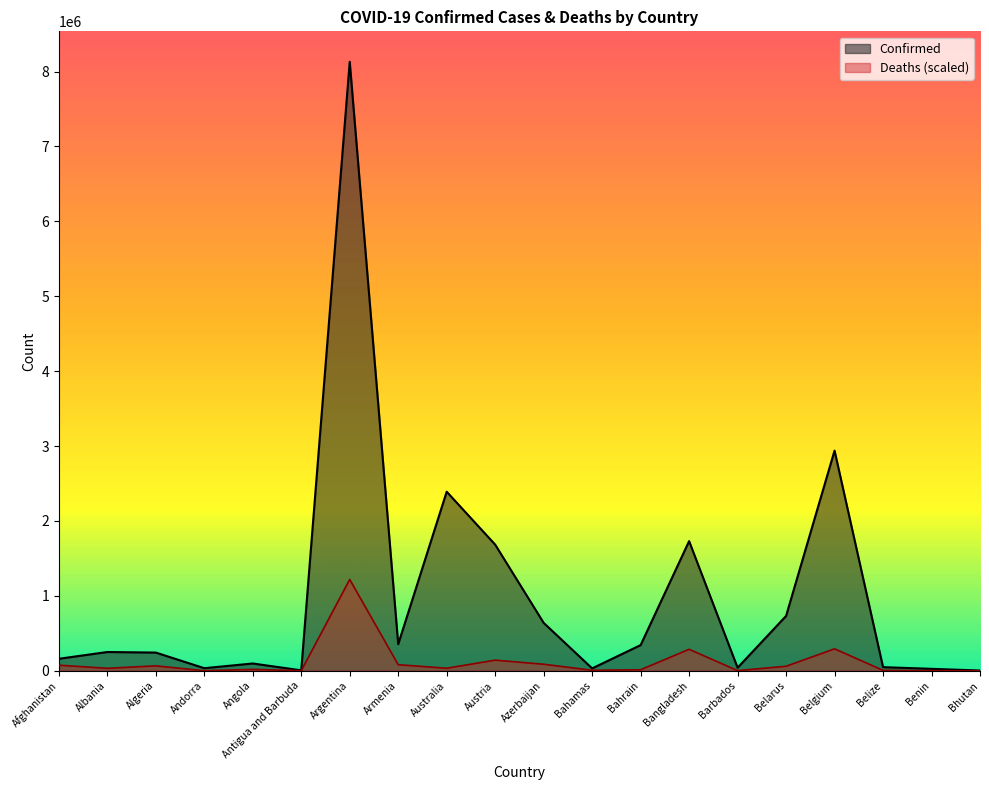

Is it true that Deaths equals 21309.4 at Algeria?

False